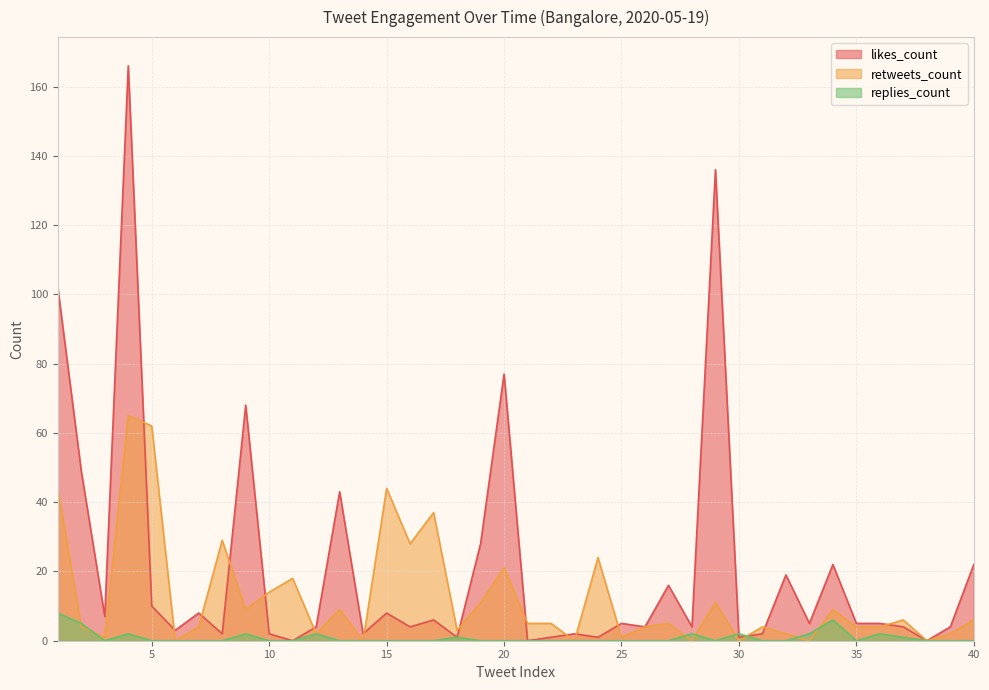

At 27, list the series in order from largest to smallest.

likes_count, retweets_count, replies_count